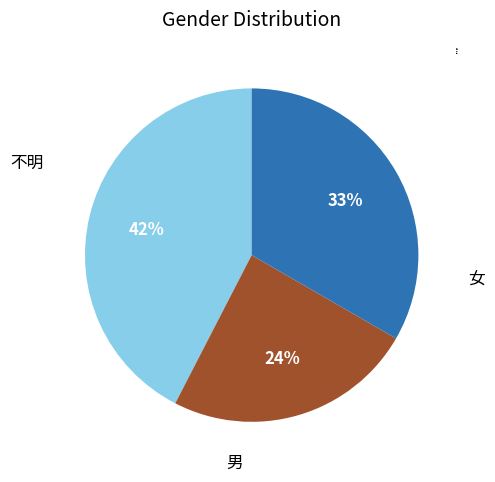

Is 男 the majority of the pie?

No